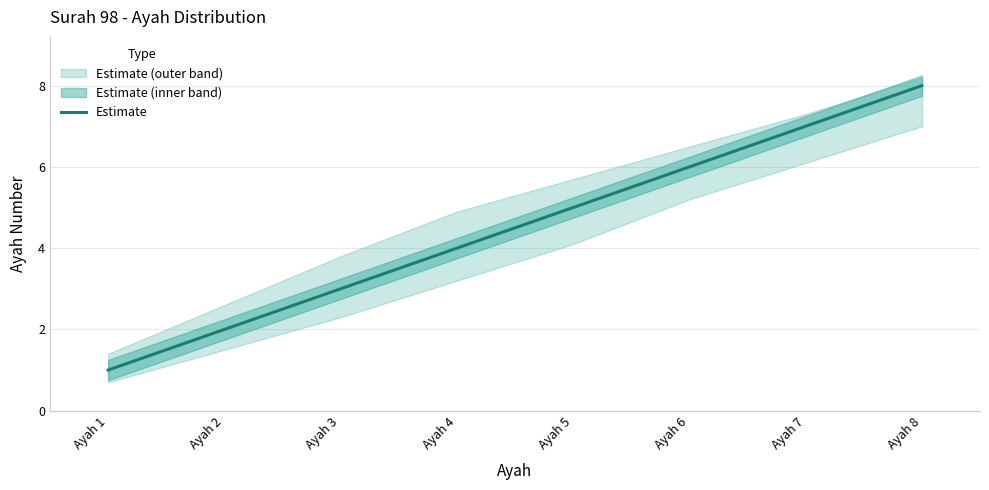

What is the minimum value shown in the chart?

1